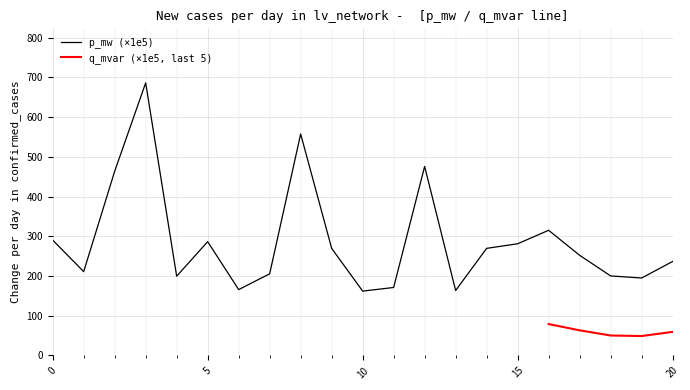

Which category has the lowest value across all series?

10